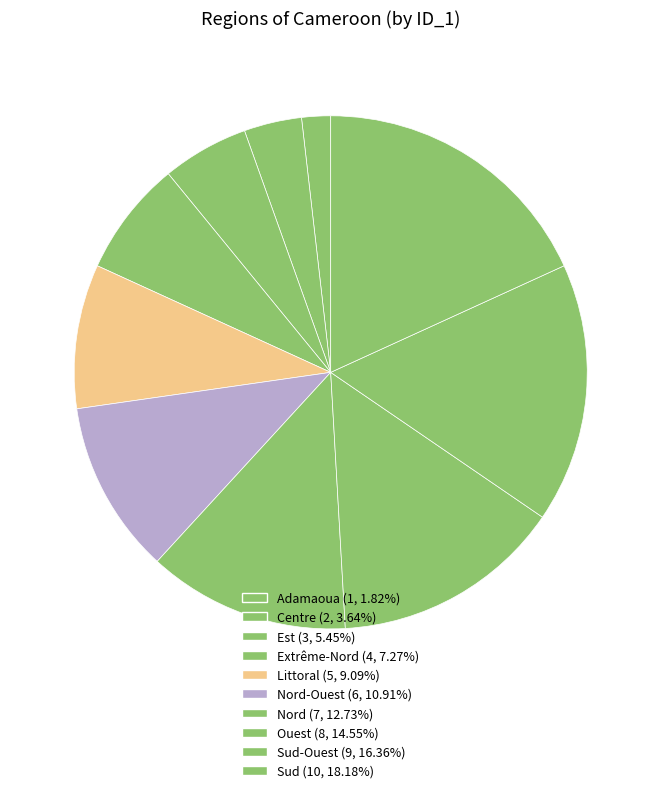

How many segments does this pie chart have?

10